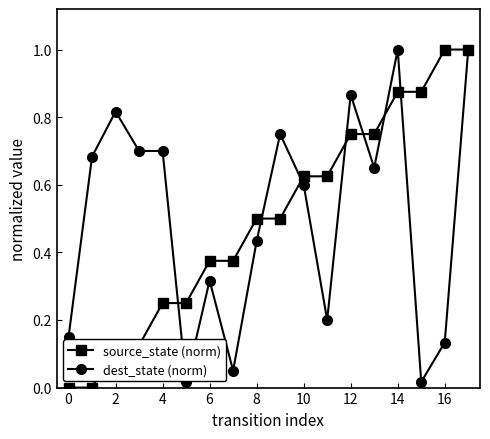

At how many categories does at least one series exceed 0?

18